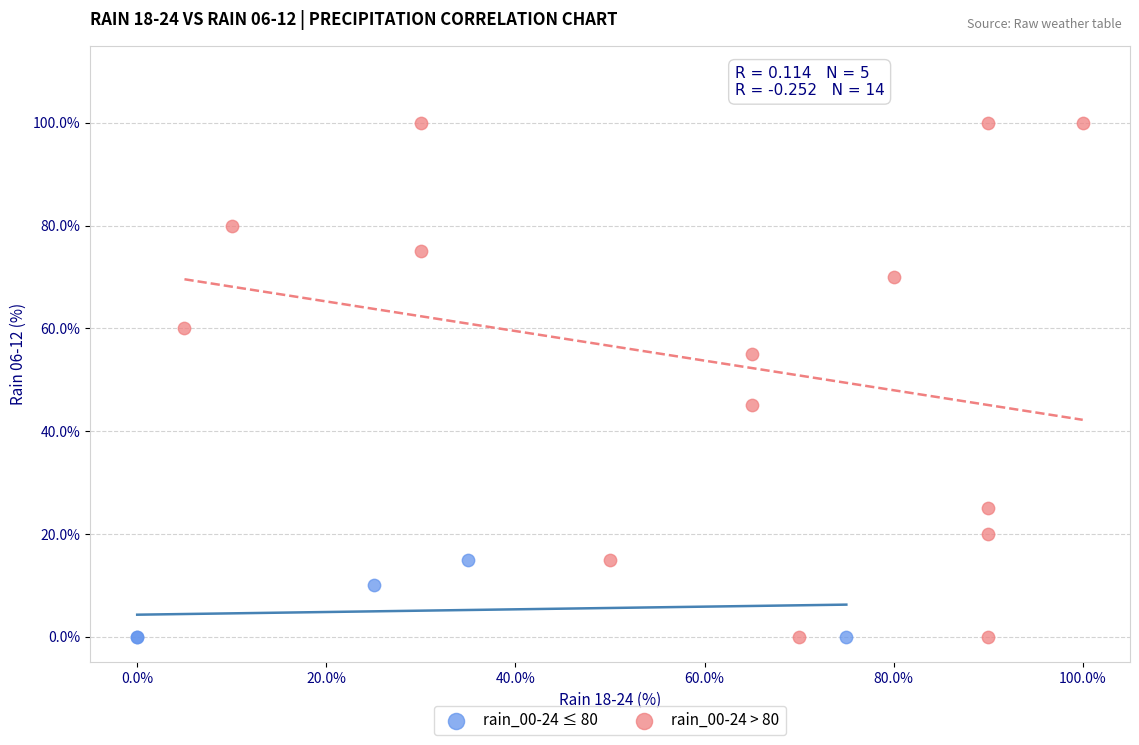

Which series has the largest Y range (max minus min)?

rain_00-24 > 80